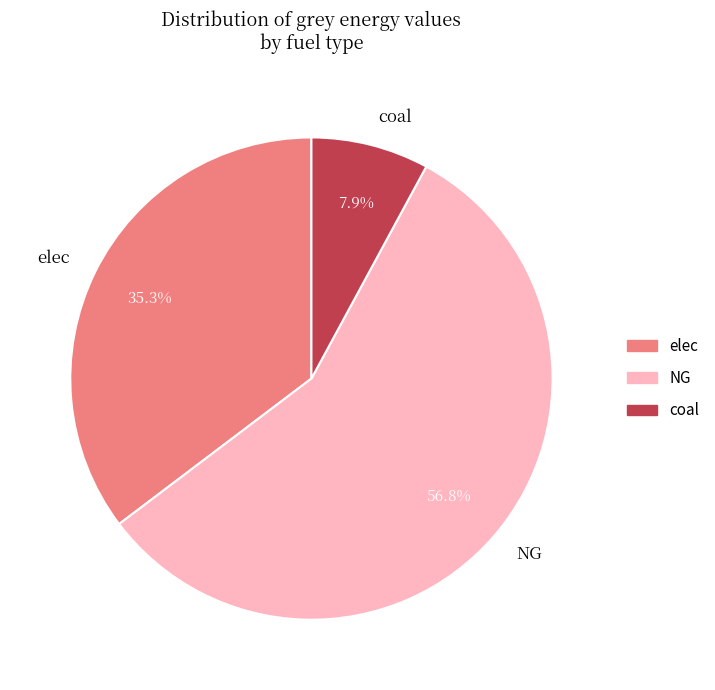

How many slices are in this pie chart?

3